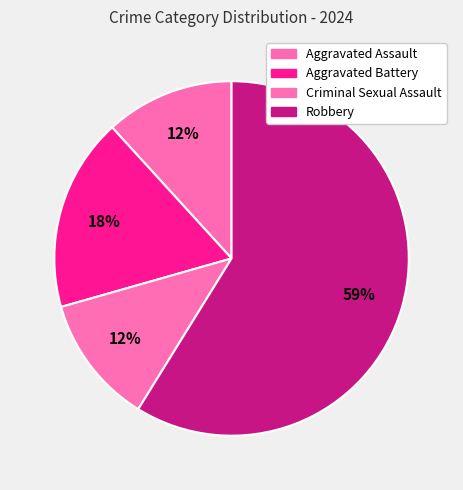

How many slices are in this pie chart?

4